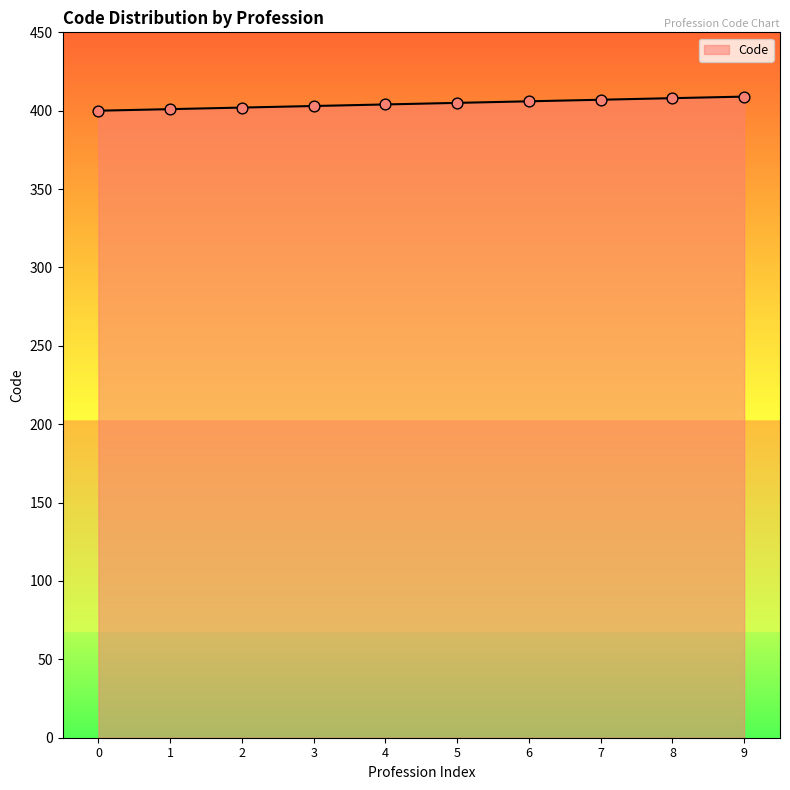

What is the ratio of the value at 2 to the value at 5?

1.0